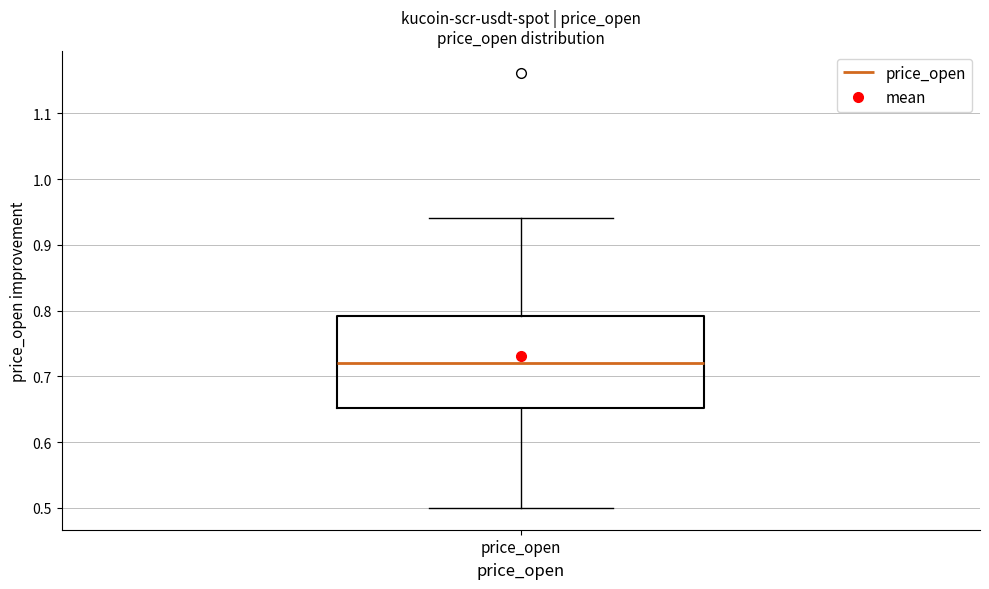

Where does the median line of the box for price_open sit on the y-axis? The values are not printed on the chart, so give them approximately, as read against the axis.

0.72